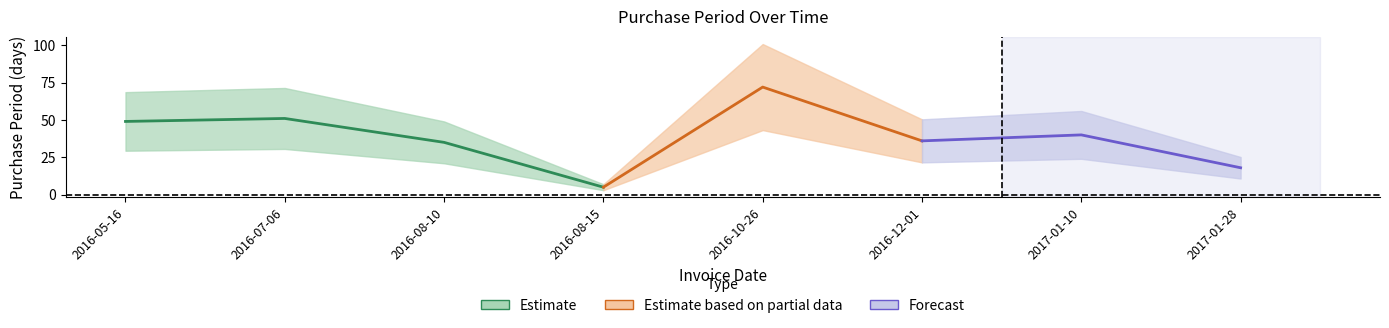

How many interior local peaks (higher than both neighbors) does the data have?

3